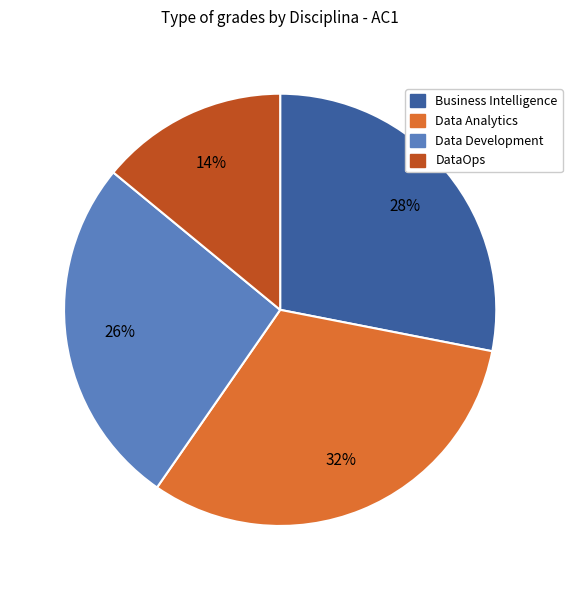

Count the number of slices in the pie.

4